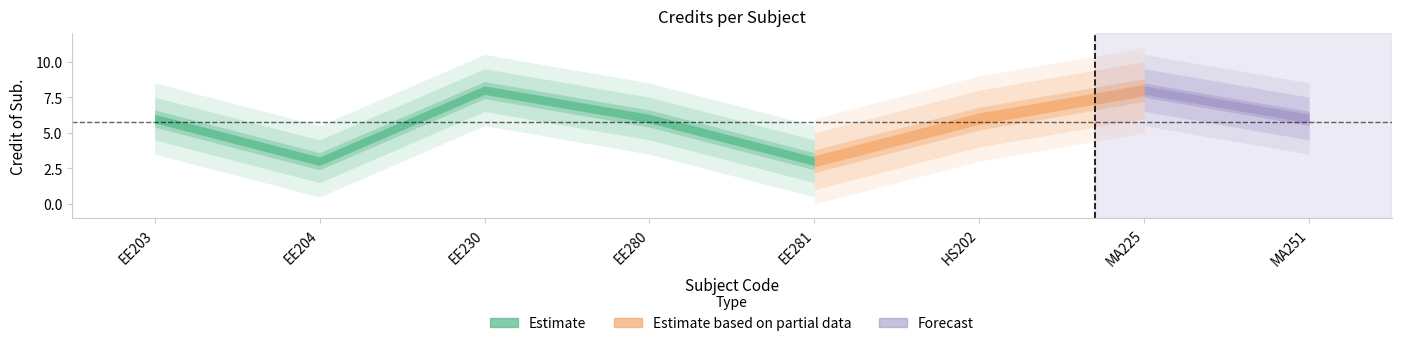

What is the label of the 5th point from the left?

EE281